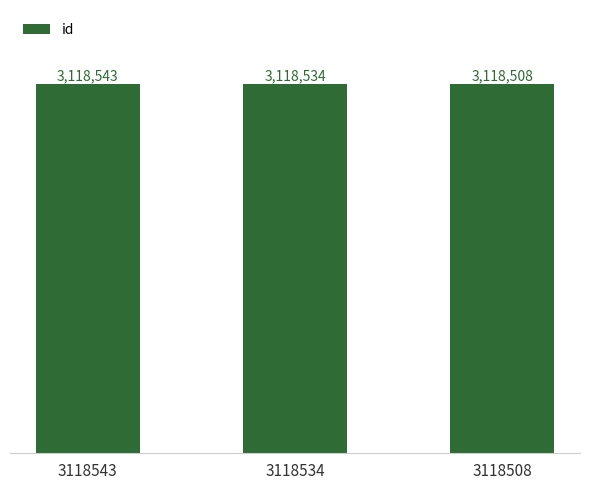

Which has a higher value, 3118543 or 3118508?

3118543